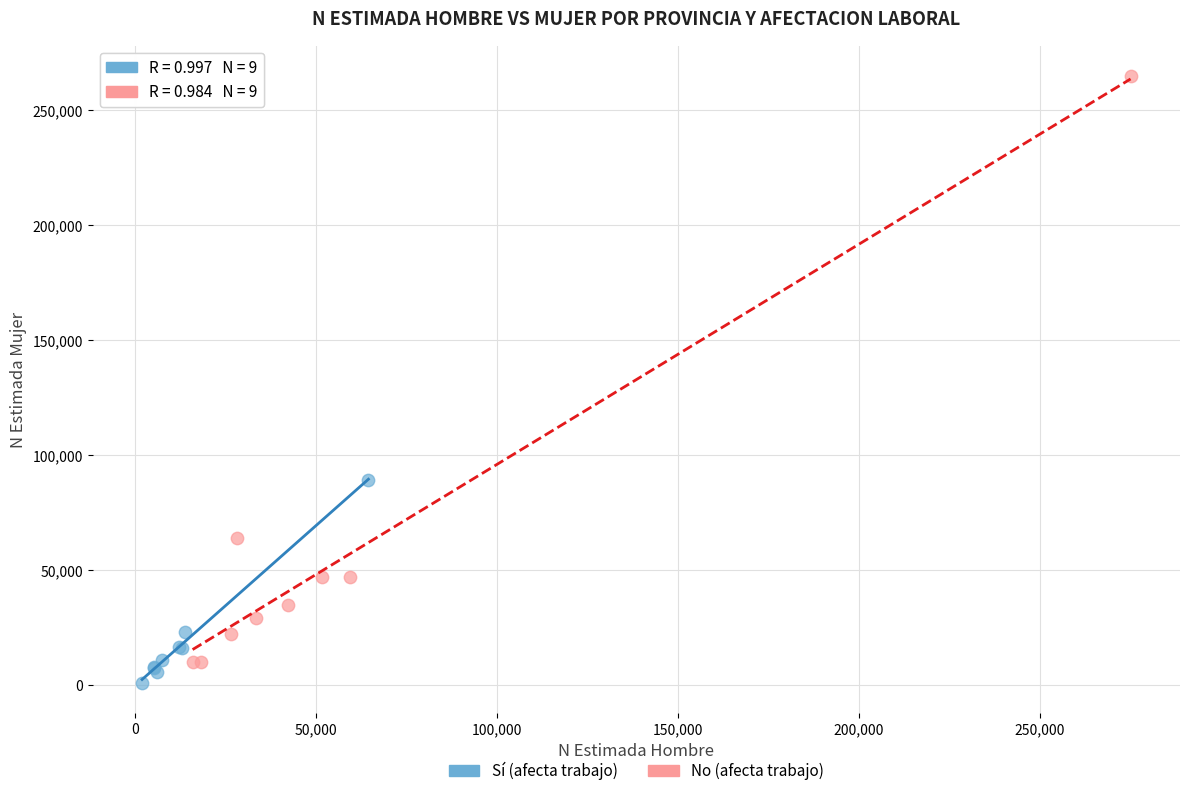

Which series contains the highest Y value?

No (afecta trabajo)